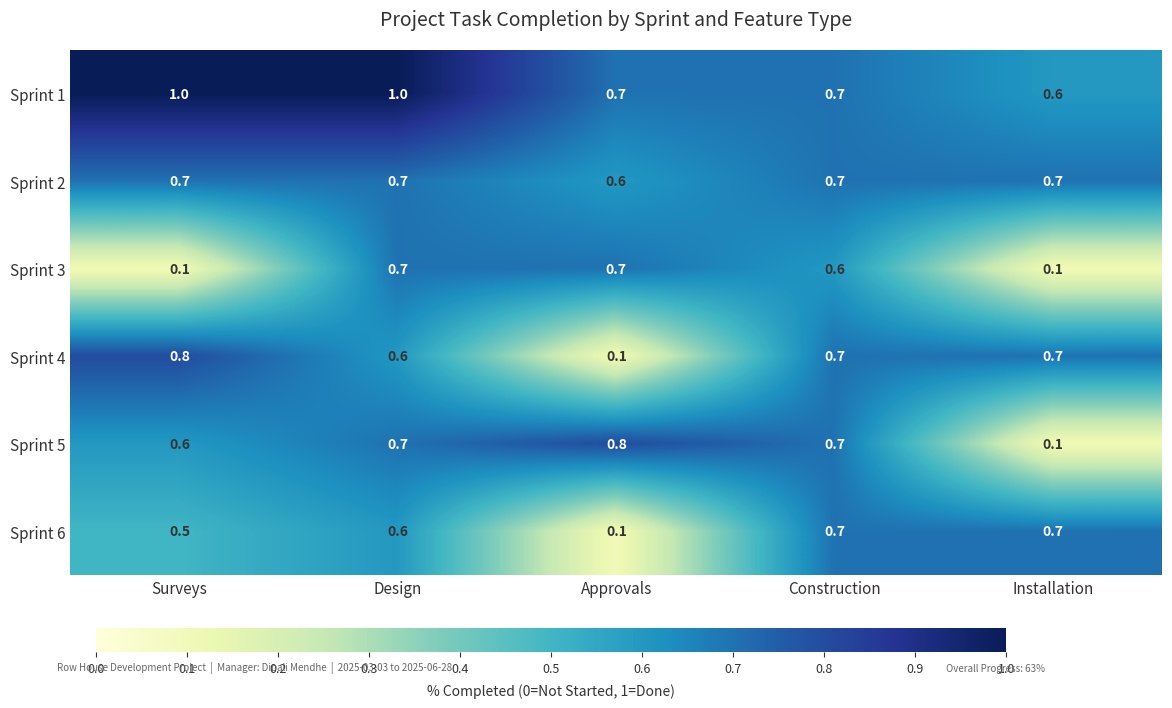

The value of Sprint 5 at Design is 1.1. True or false?

False